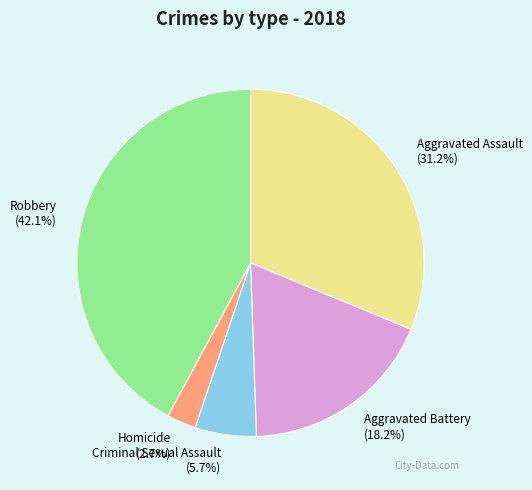

Does Aggravated Assault represent more than half of the total?

No